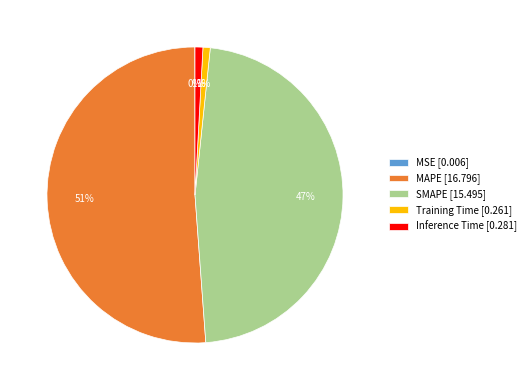

Which has a higher value, Training Time [0.261] or MAPE [16.796]?

MAPE [16.796]